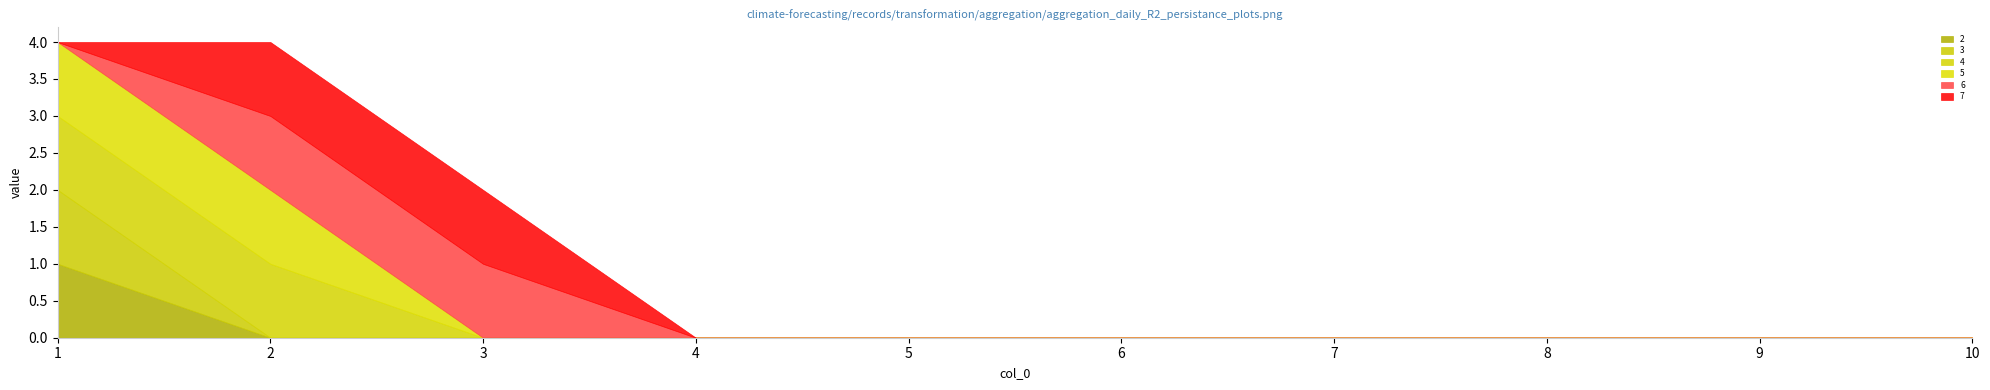

At which category is the sum across all series the highest?

1